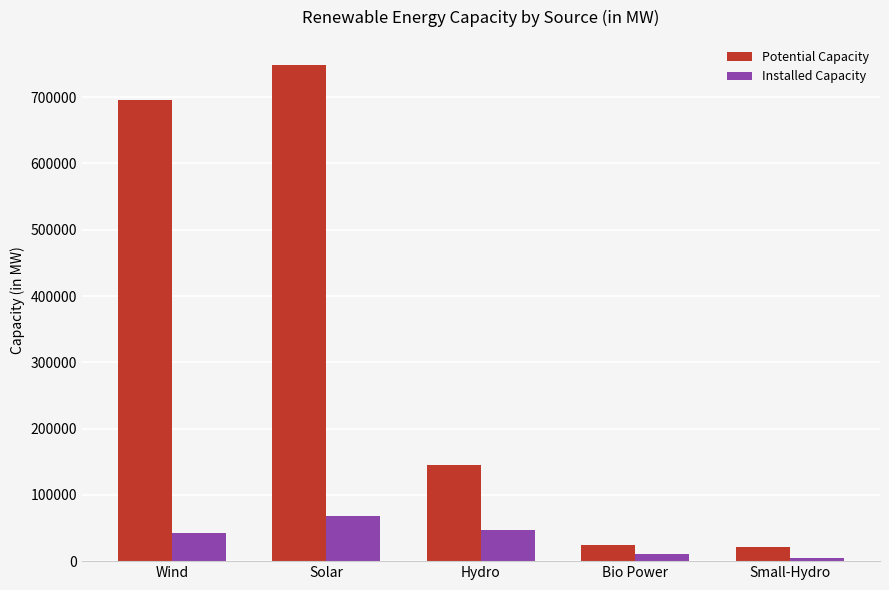

How many groups of bars are there?

5